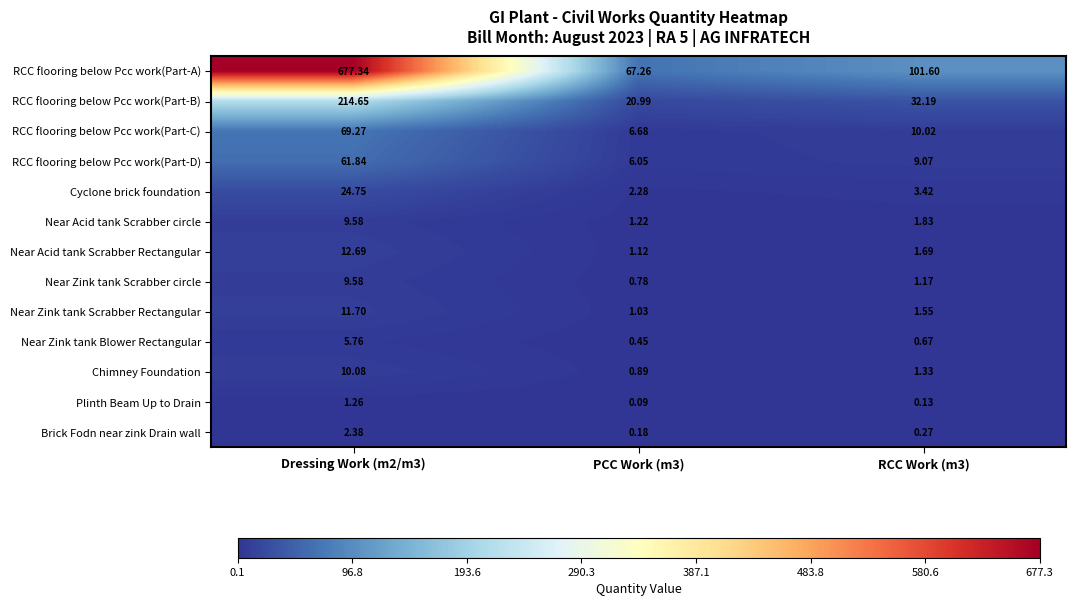

At RCC Work (m3), list the series in order from smallest to largest.

Plinth Beam Up to Drain, Brick Fodn near zink Drain wall, Near Zink tank Blower Rectangular, Near Zink tank Scrabber circle, Chimney Foundation, Near Zink tank Scrabber Rectangular, Near Acid tank Scrabber Rectangular, Near Acid tank Scrabber circle, Cyclone brick foundation, RCC flooring below Pcc work(Part-D), RCC flooring below Pcc work(Part-C), RCC flooring below Pcc work(Part-B), RCC flooring below Pcc work(Part-A)